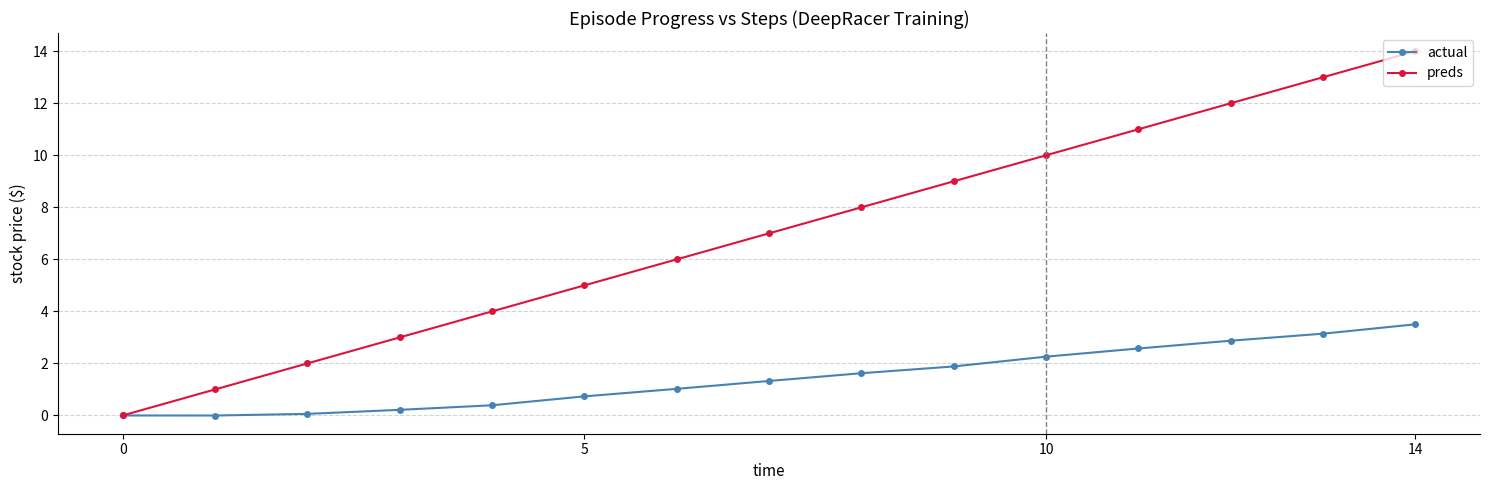

What is the maximum value for actual?

3.5